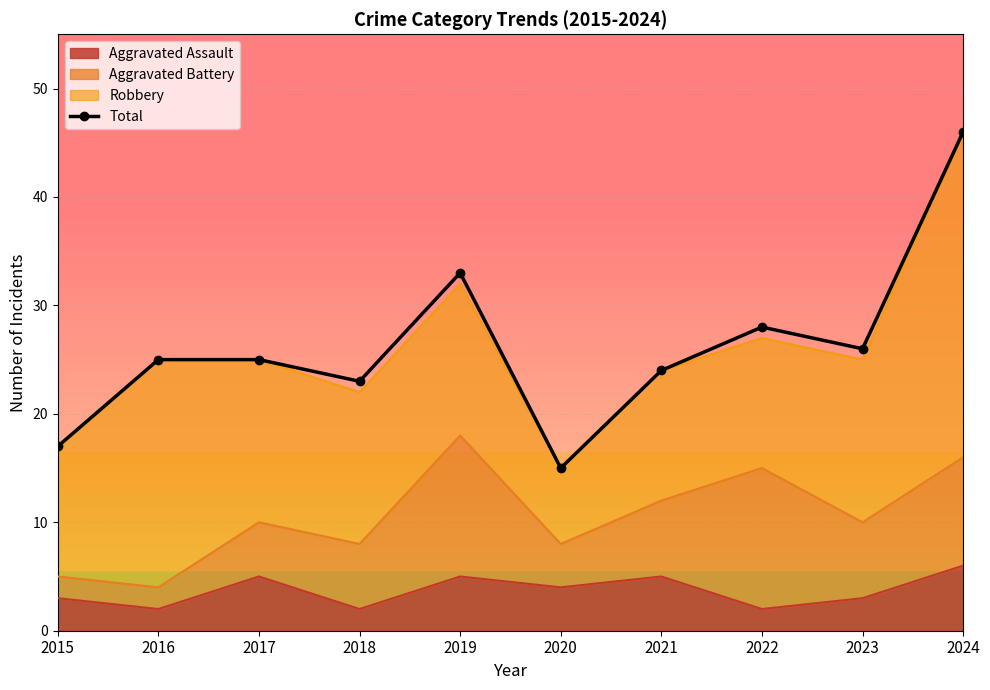

Is it true that the value at 2023 is 36?

False